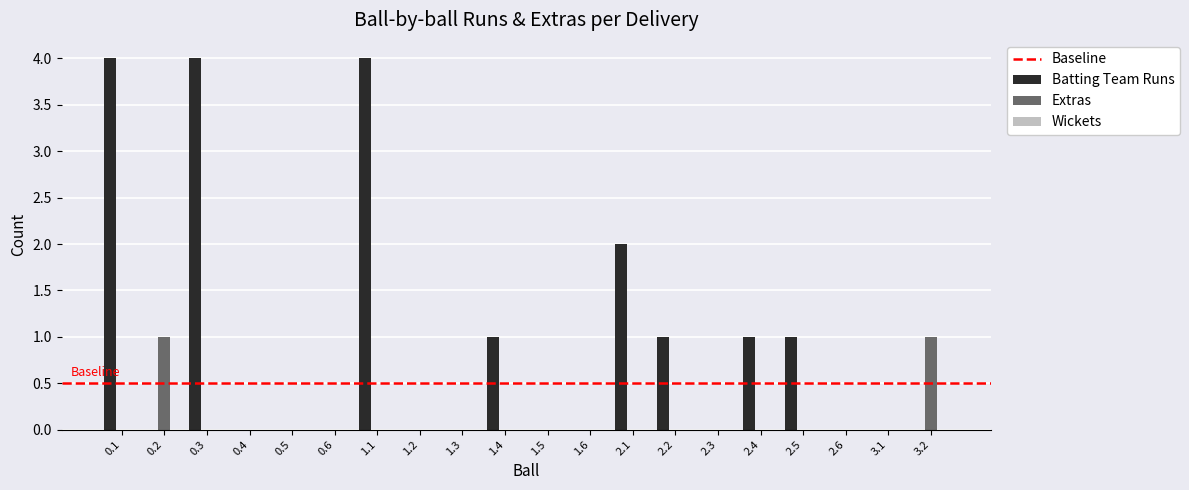

What is the sum of all Extras values?

2